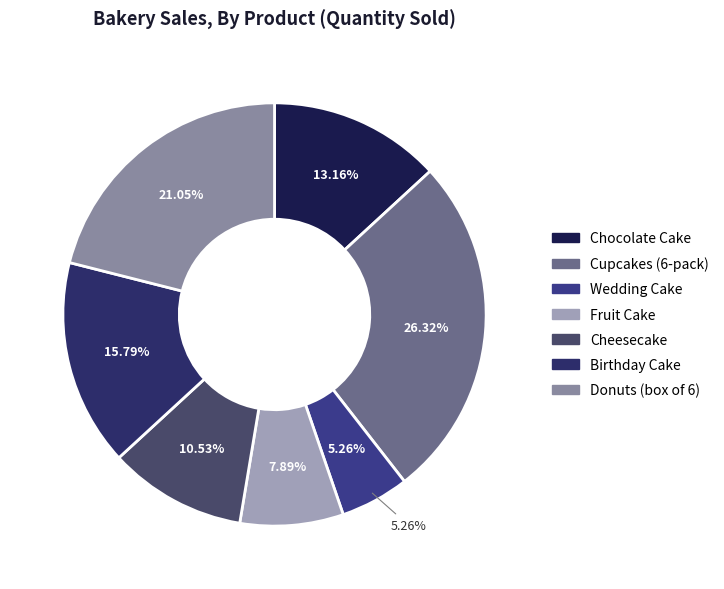

Which category has the biggest portion of the pie?

Cupcakes (6-pack)